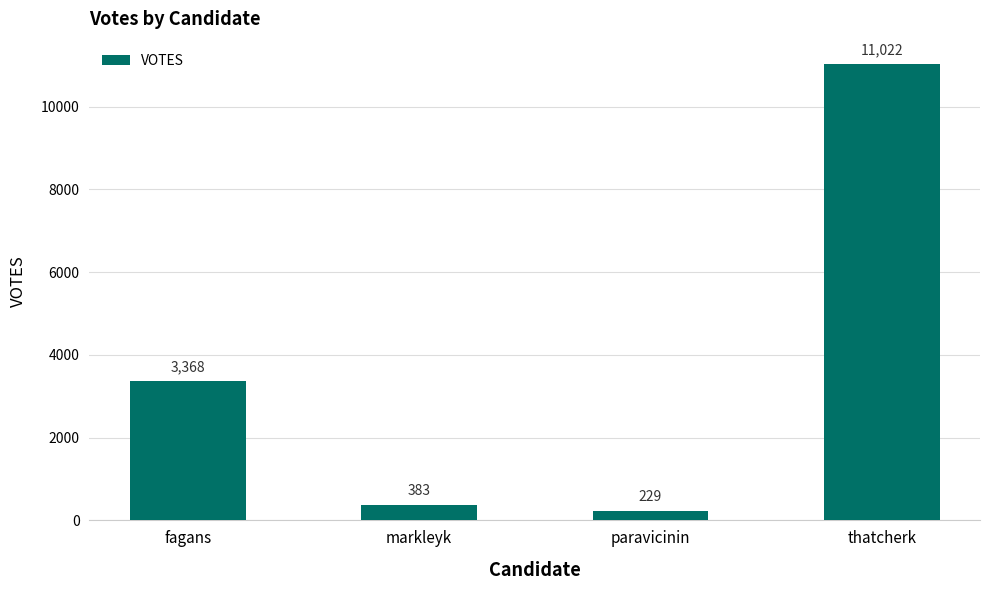

What value does the data have at thatcherk, to the nearest 100?

11000